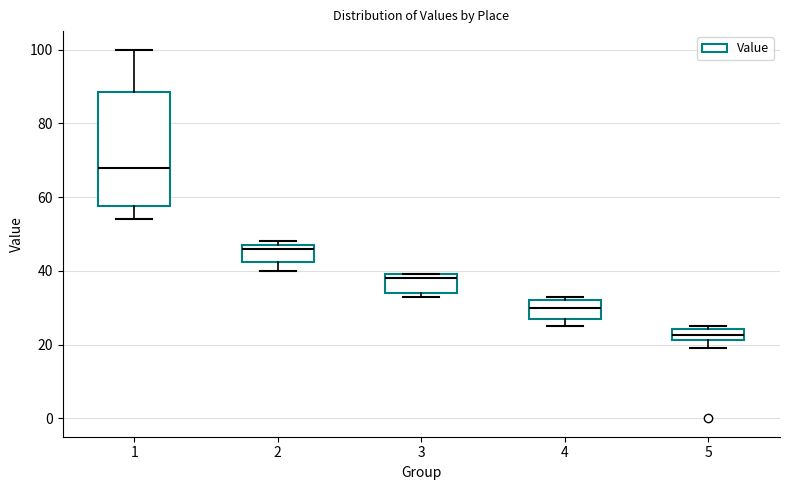

Reading left to right, read every box against the y-axis: the position of its median line, the range the box covers, and the ends of its whiskers. The values are not printed on the chart, so give them approximately, as read against the axis.

1: median 68, box 58 to 88, whiskers 54 to 100
2: median 46, box 42 to 48, whiskers 40 to 48 (just above the box's upper edge)
3: median 38, box 34 to 40, whiskers 34 (just below the box's lower edge) to 40
4: median 30, box 28 to 32, whiskers 26 to 34
5: median 22 (inside the box), box 22 to 24, whiskers 20 to 26